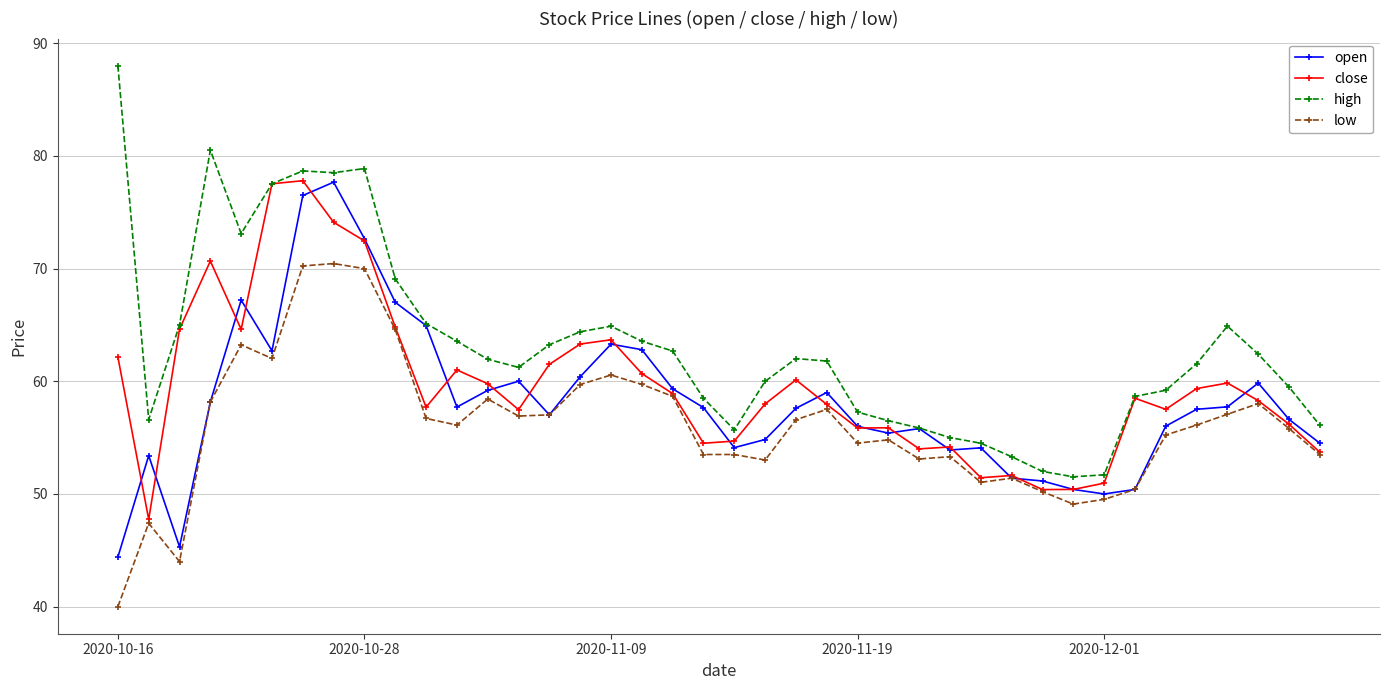

What is the value of the low point at the 5th from the left?

63.2